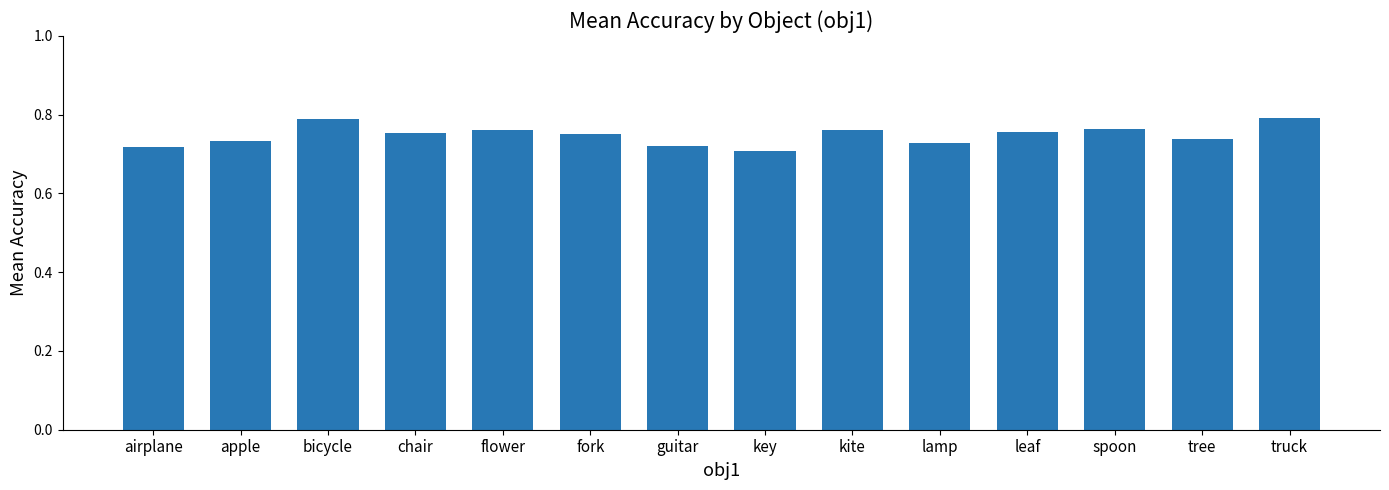

What is the sum of the values at chair and flower?

1.5